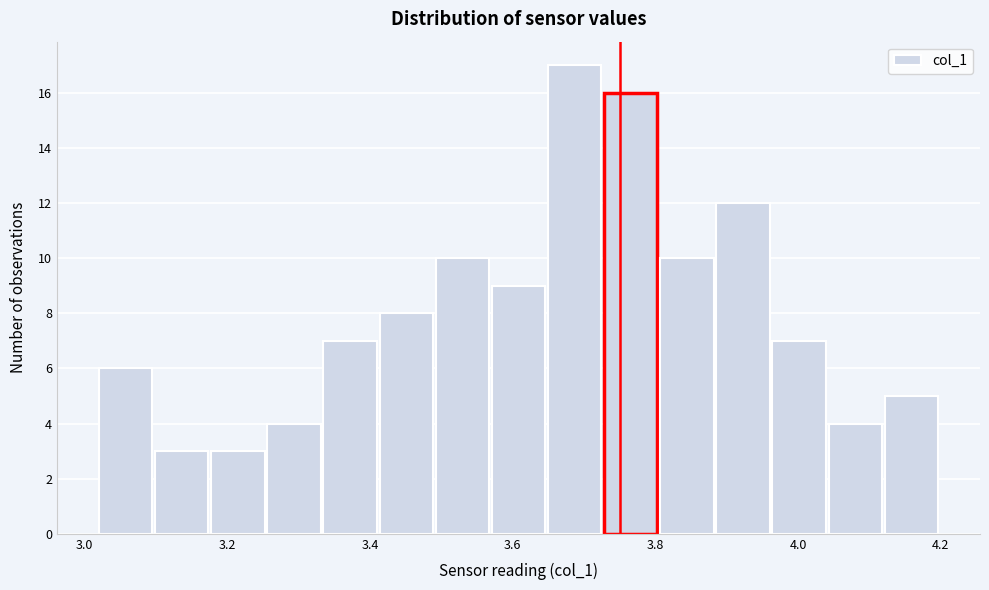

Around what value on the x-axis is the tallest bar? Give the approximate position of its centre, as read against the axis.

3.68